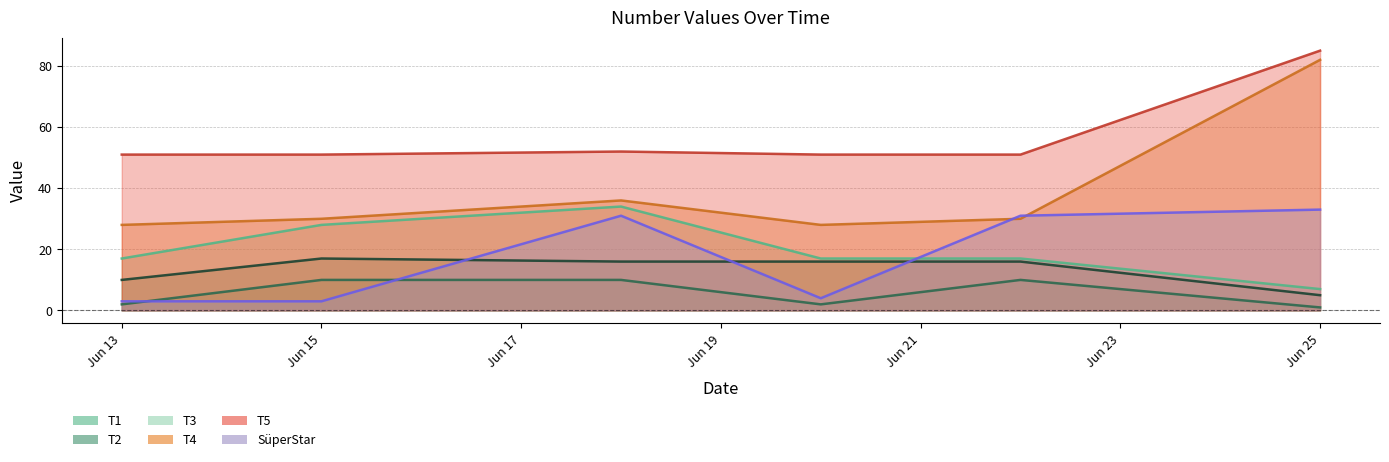

What is the total value across all series at 2022-06-22?

155